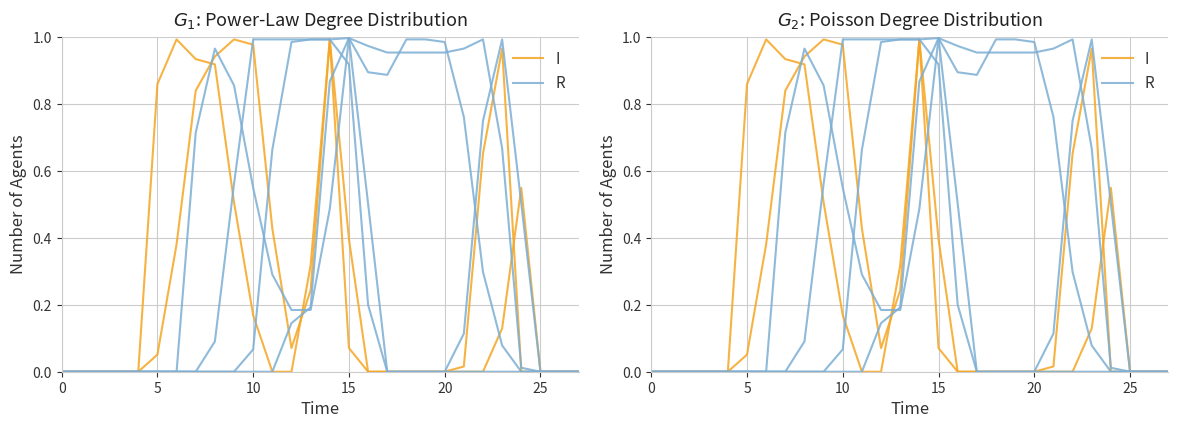

Which has a higher value, 25 or 7?

7